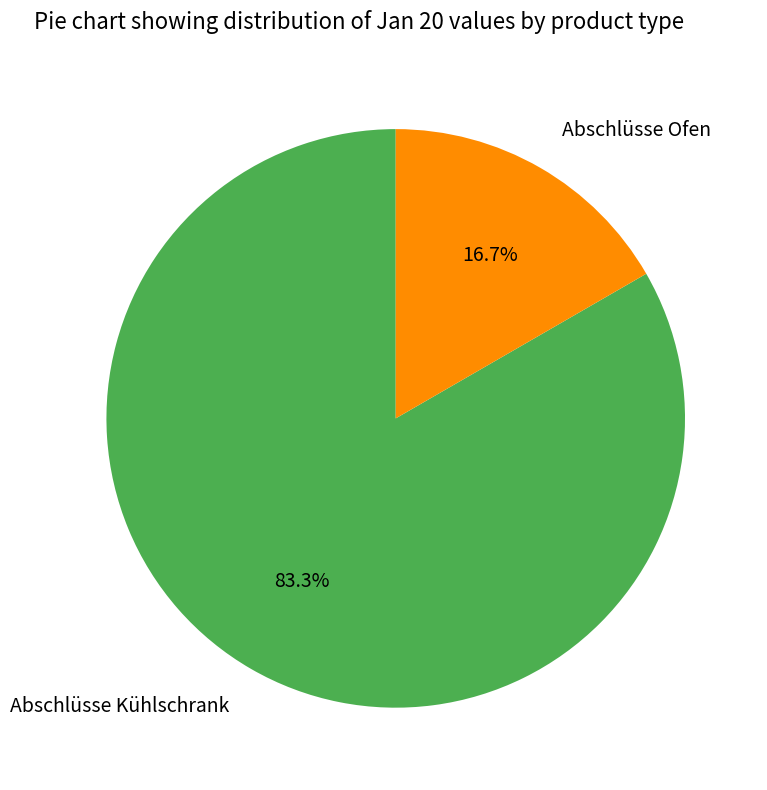

To the nearest percent, what is the combined percentage of Abschlüsse Ofen and Abschlüsse Kühlschrank?

100%